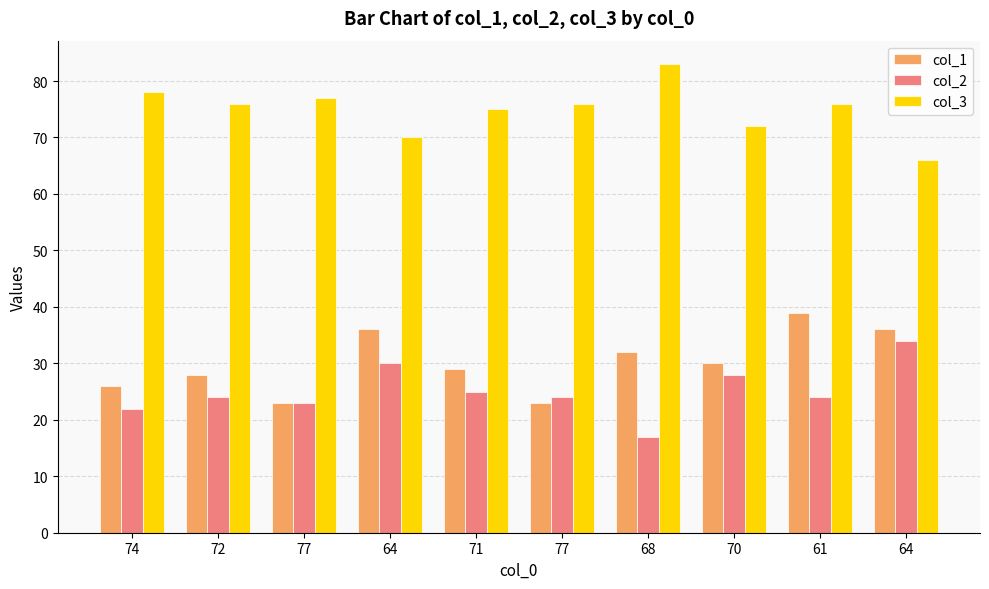

At which category is the sum across all series the highest?

61